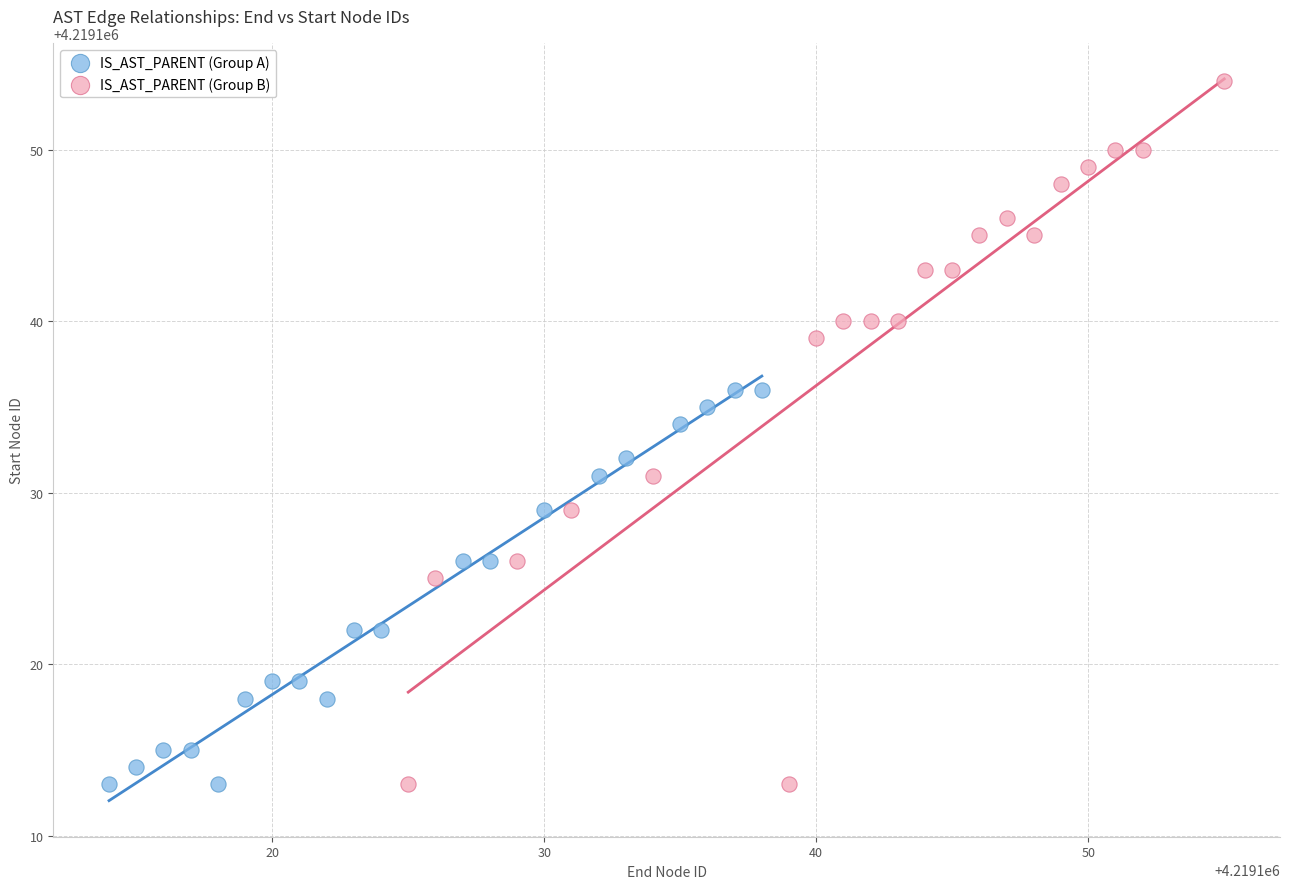

Which series has the widest spread of Y values?

IS_AST_PARENT (Group B)